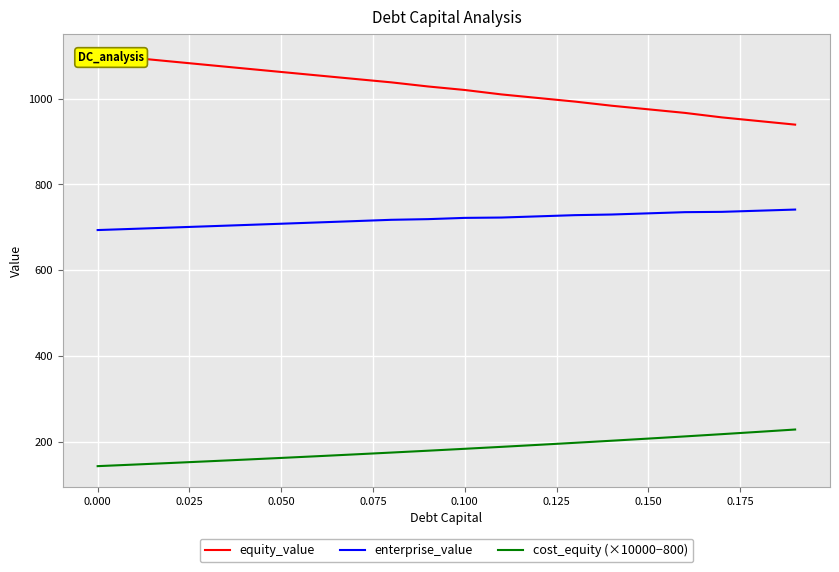

What is the sum of all equity_value values?

20454.8